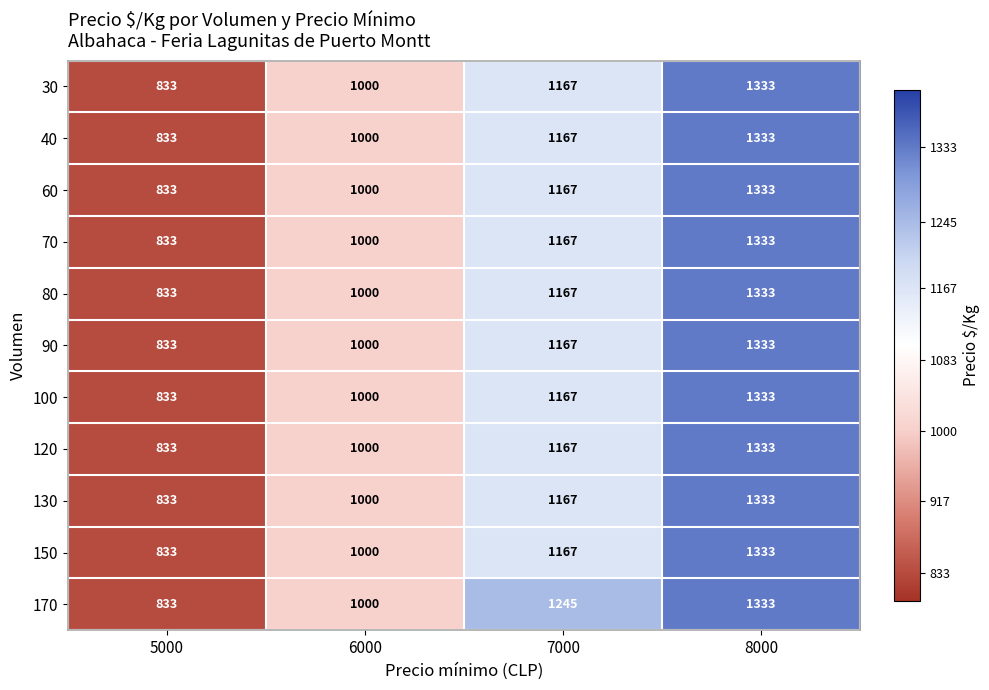

Is it true that 90 equals 833 at 5000?

True